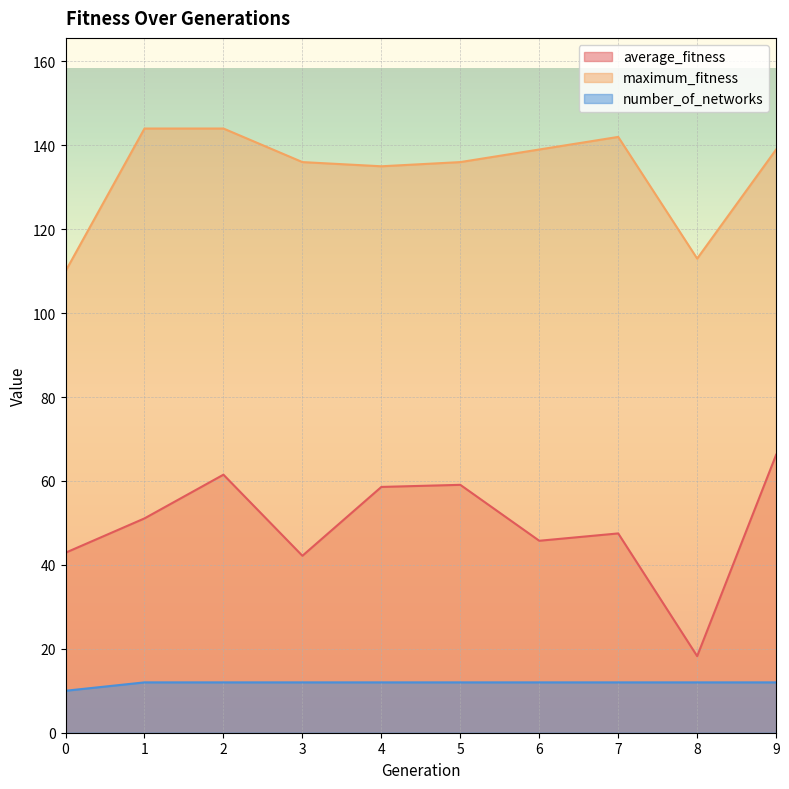

At how many categories does at least one series exceed 77?

10